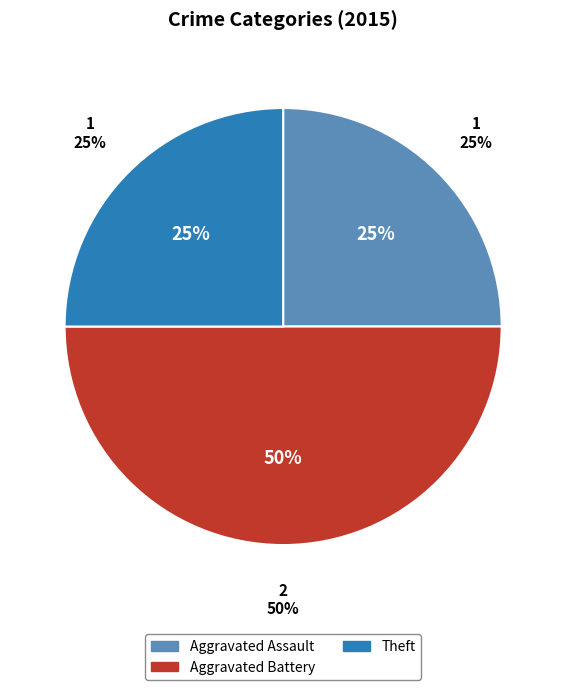

How much of the chart is everything except Theft?

75.0%